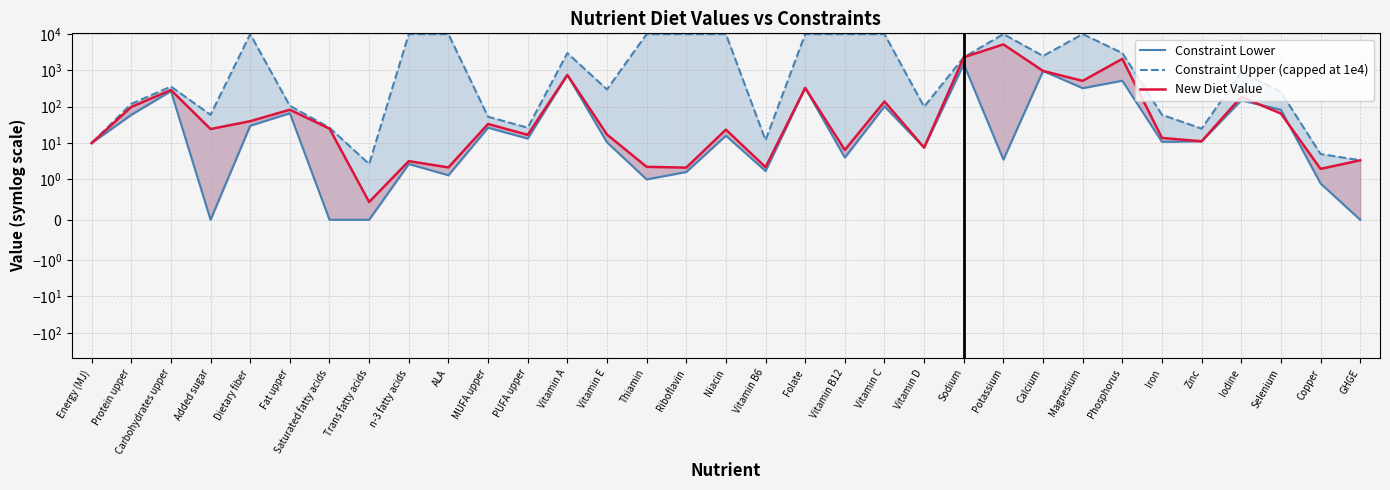

How many categories are shown in the chart?

33